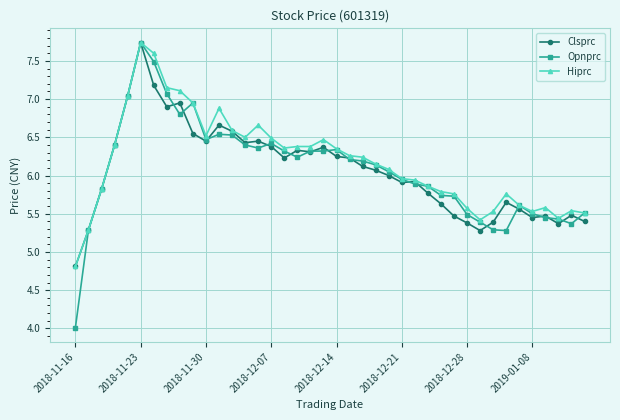

Which series has the widest spread of values?

Opnprc